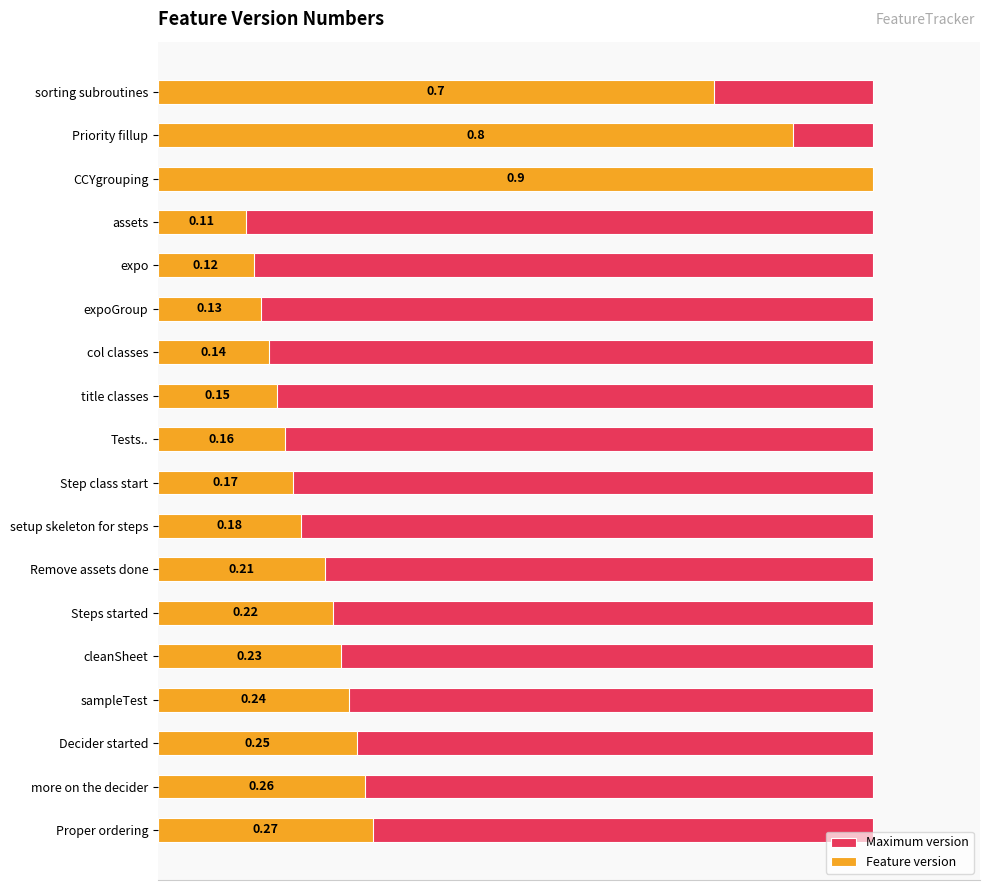

Which series has the widest spread of values?

Feature version